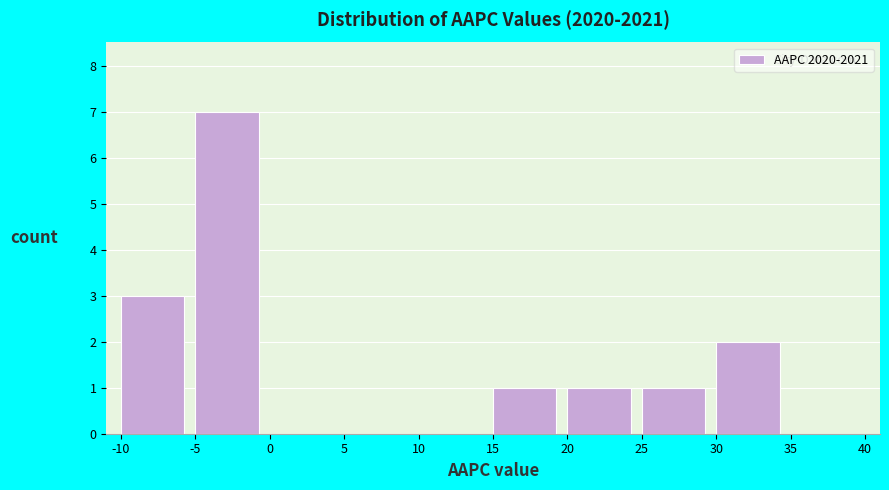

How tall is the bar that spans 25 to 30 on the x-axis? The values are not printed on the chart, so give them approximately, as read against the axis.

1